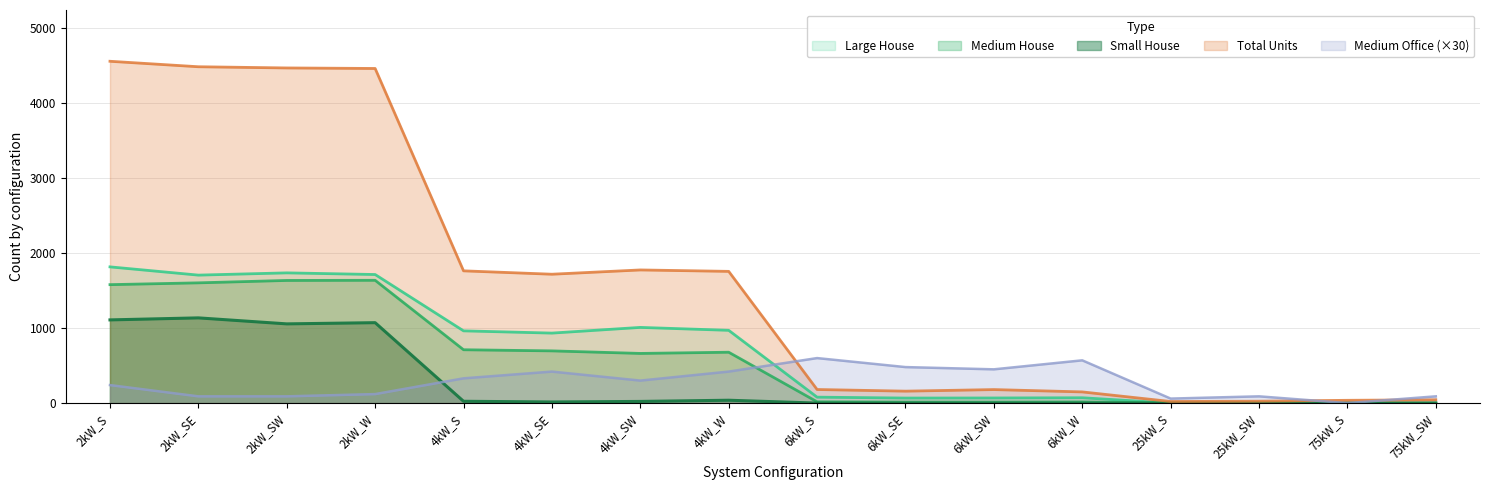

Rank the categories by Small House value from highest to lowest.

2kW_SE, 2kW_S, 2kW_W, 2kW_SW, 4kW_W, 4kW_S, 4kW_SW, 4kW_SE, 6kW_S, 6kW_SE, 6kW_SW, 6kW_W, 25kW_S, 25kW_SW, 75kW_S, 75kW_SW